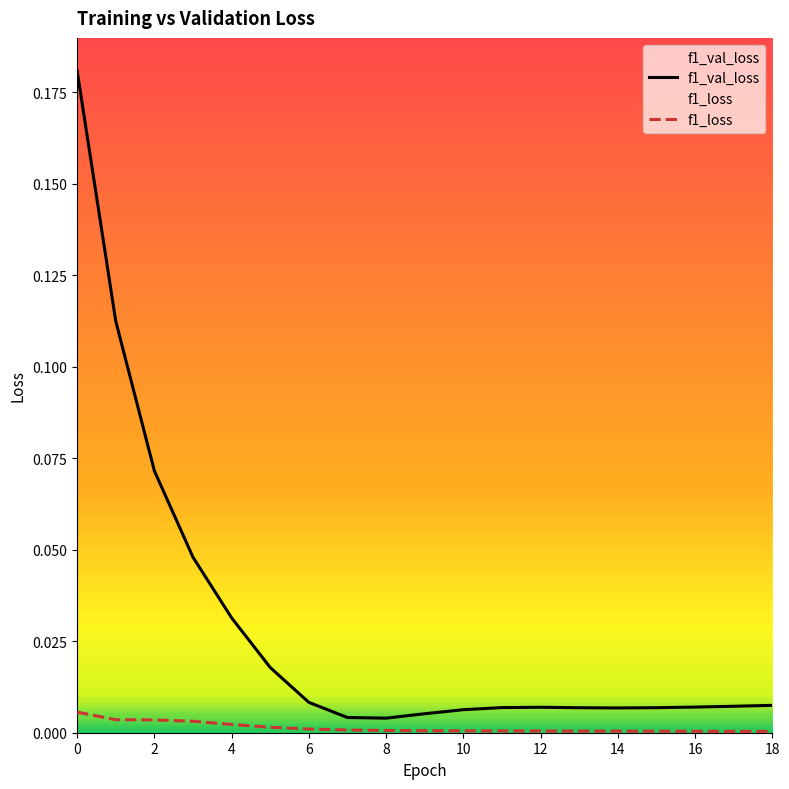

True or false: f1_loss and f1_val_loss intersect in this chart.

False